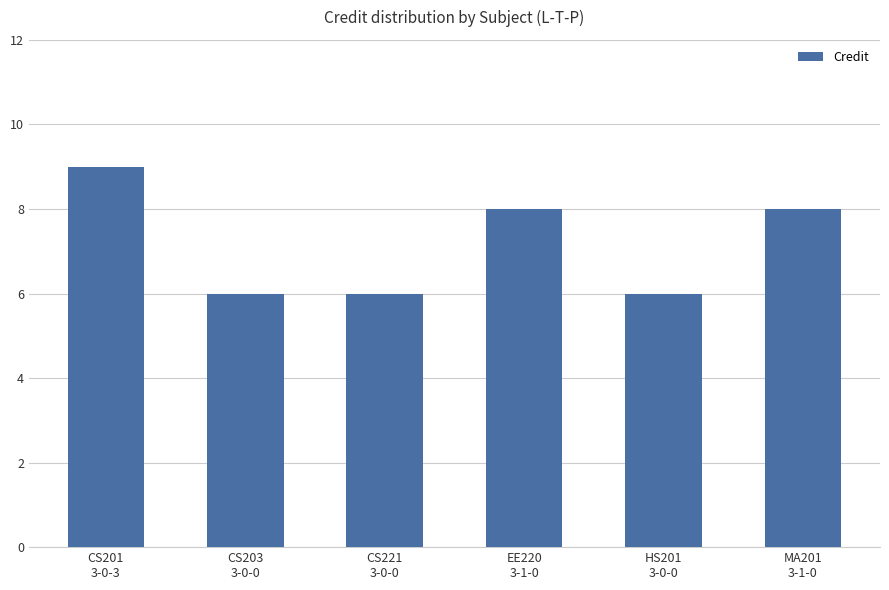

What is the sum of all values?

43